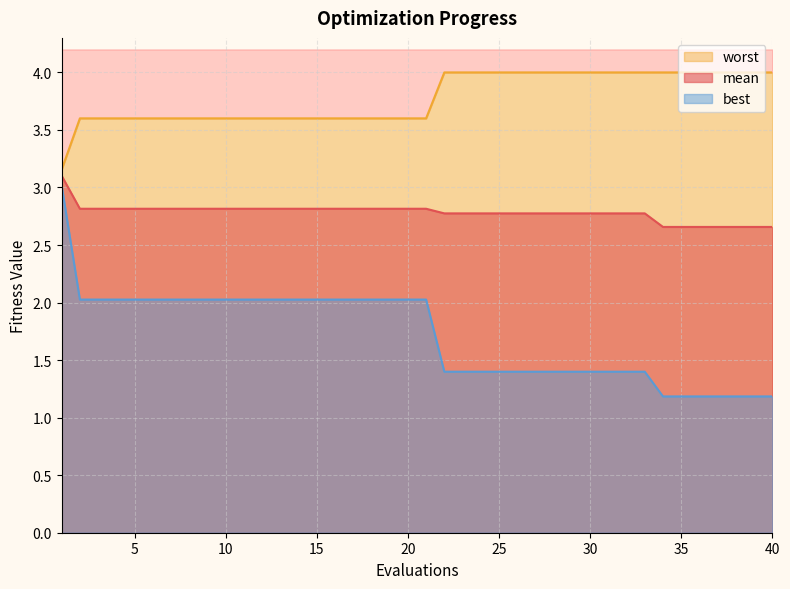

What is the difference between the second highest and second lowest values in the mean series?

0.2